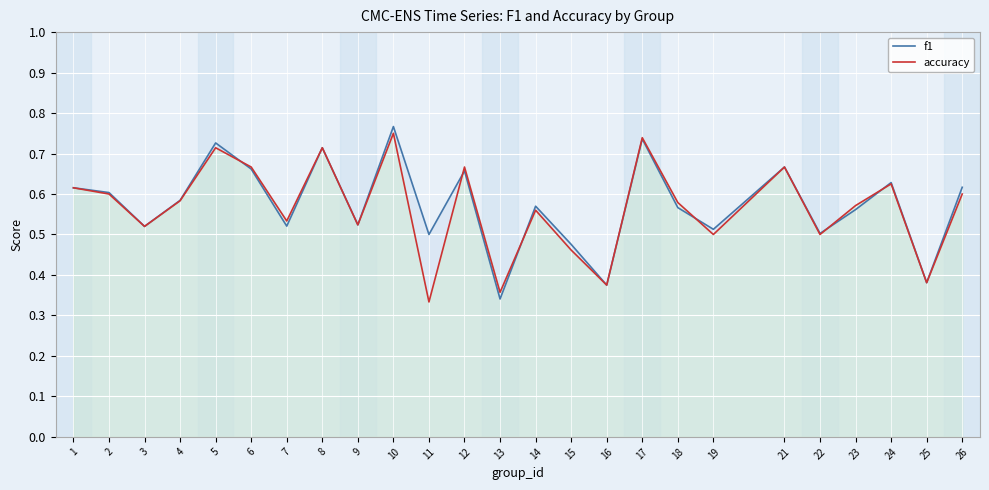

True or false: f1 and accuracy cross at least once.

True